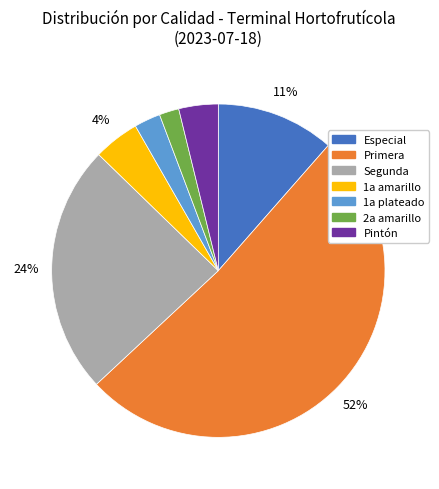

Does any single category account for the majority?

Yes